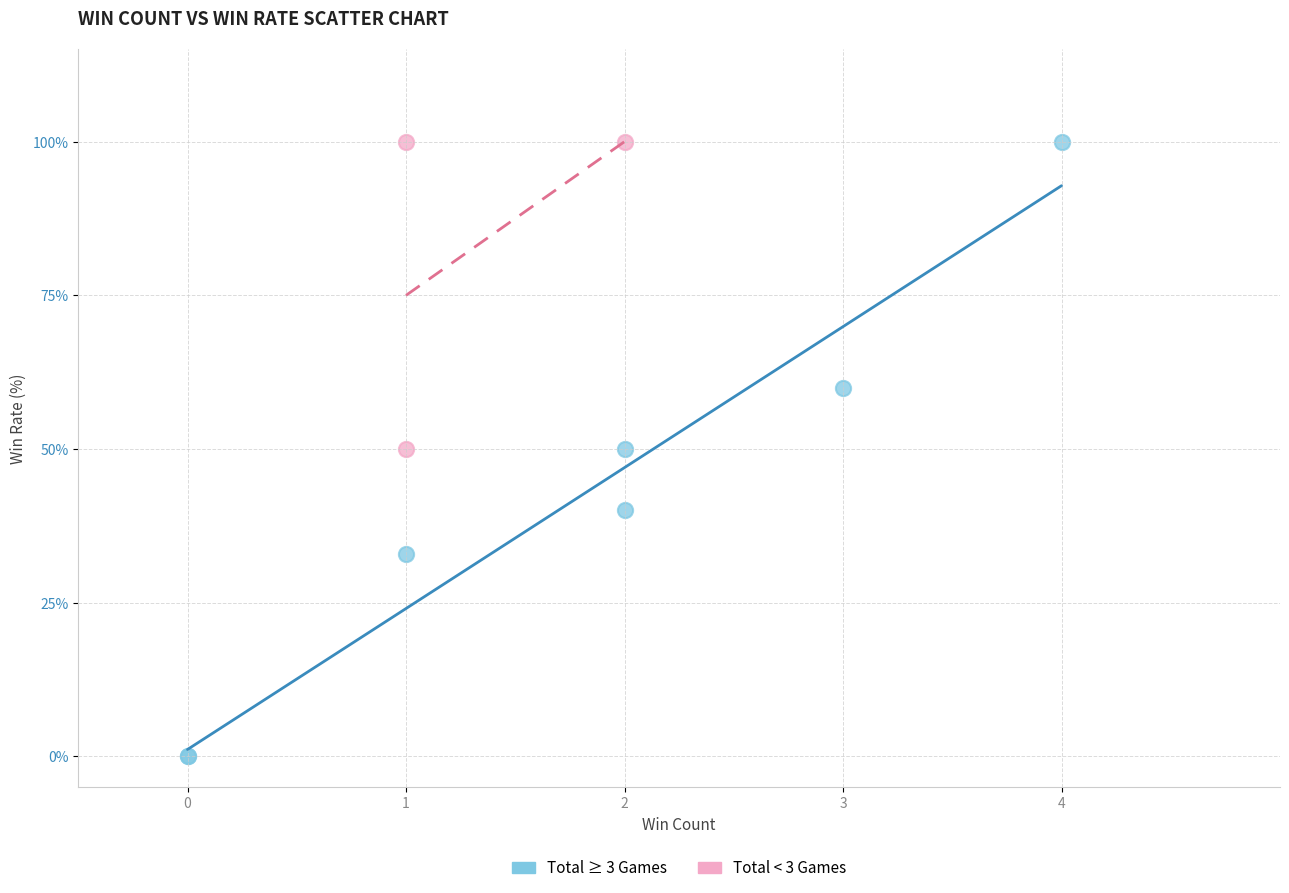

Which series has the largest Y range (max minus min)?

Total ≥ 3 Games